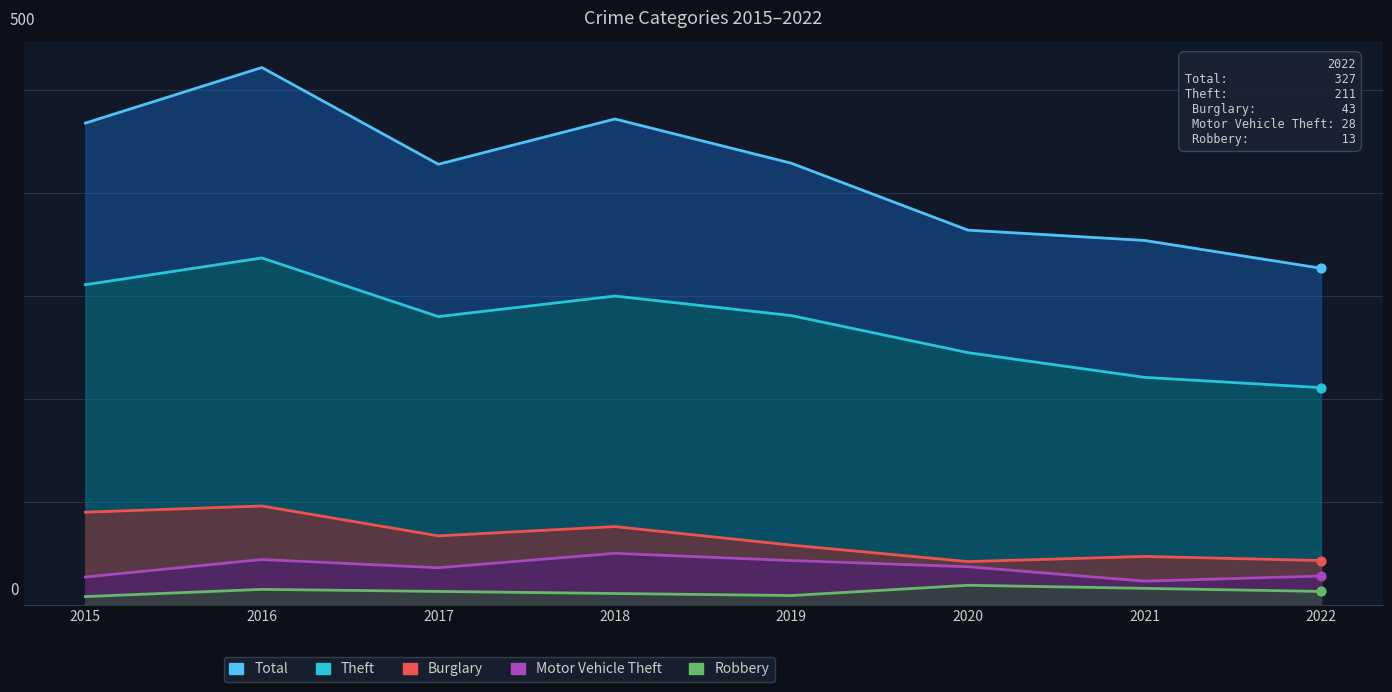

What are all the series names shown in the legend?

Total, Theft, Burglary, Motor Vehicle Theft, Robbery